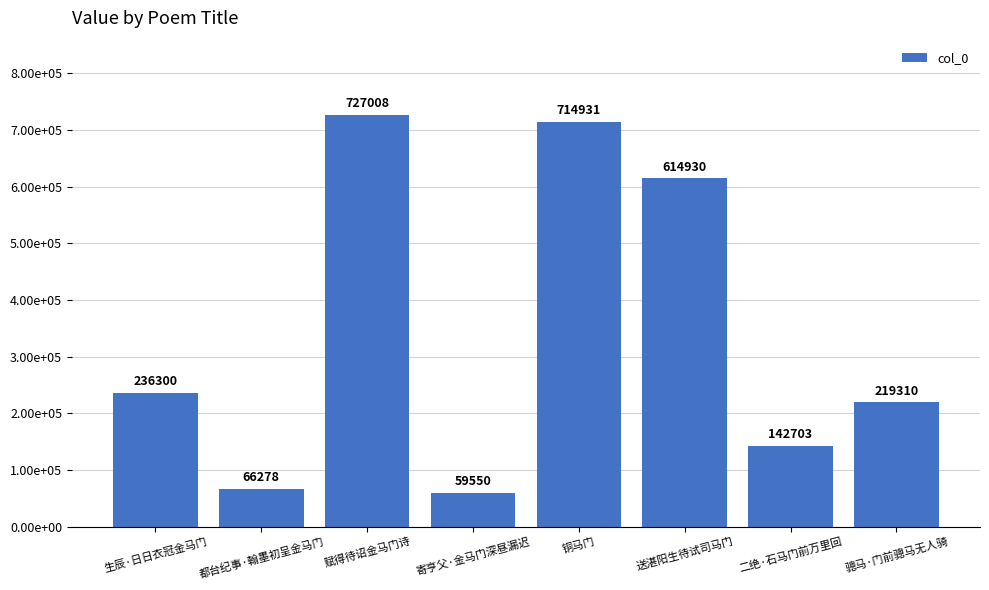

What is the change in value from 生辰·日日衣冠金马门 to 都台纪事·翰墨初呈金马门?

-170022